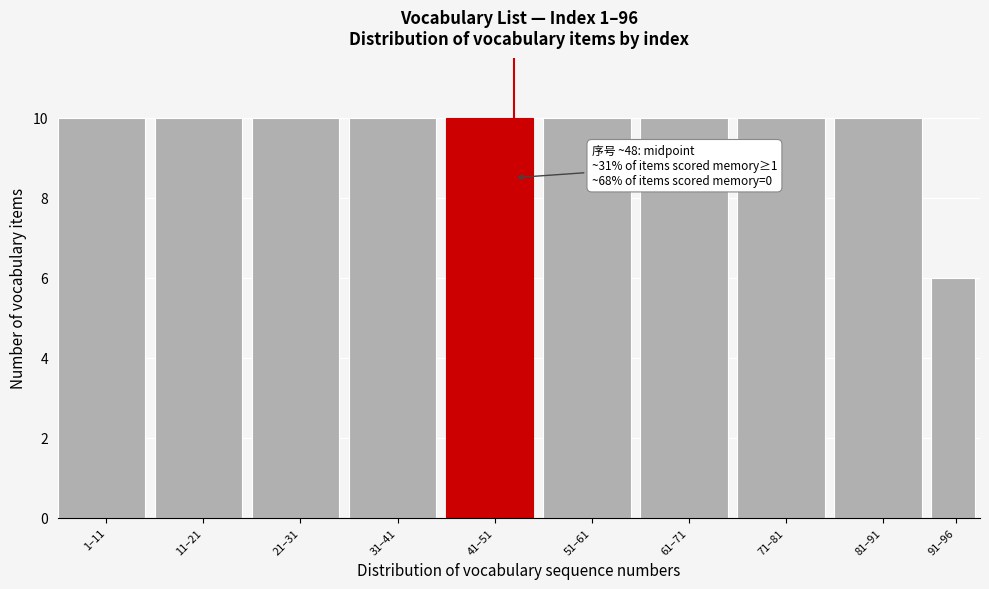

Reading right to left, extract all data points from this chart.

91–96=6	81–91=10	71–81=10	61–71=10	51–61=10	41–51=10	31–41=10	21–31=10	11–21=10	1–11=10